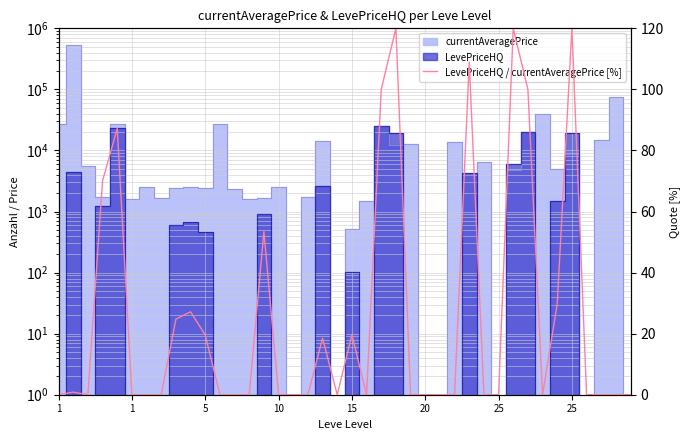

The value at 20 is 0.0. True or false?

True